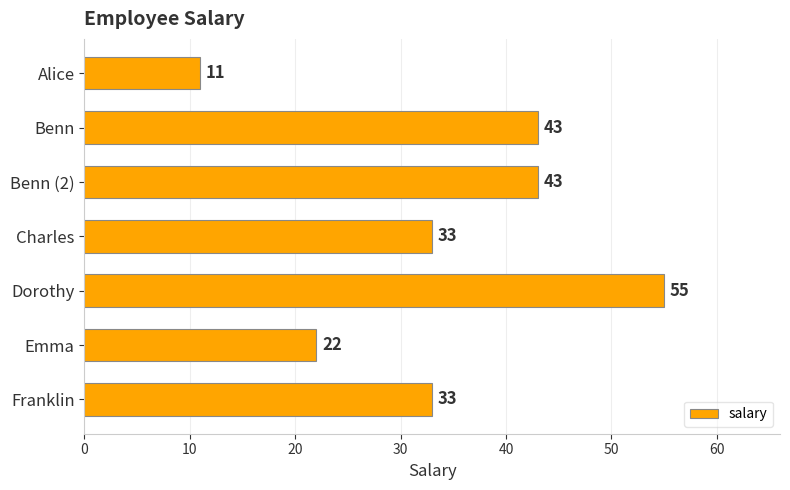

Reading top to bottom, list all the values displayed in this chart.

11	43	43	33	55	22	33